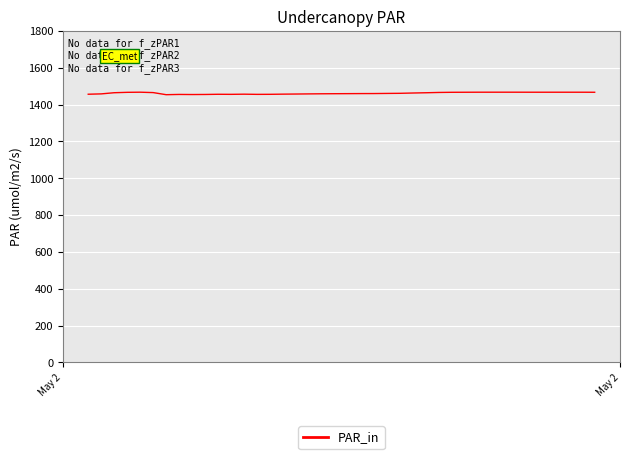

What is the smallest value displayed?

1454.2